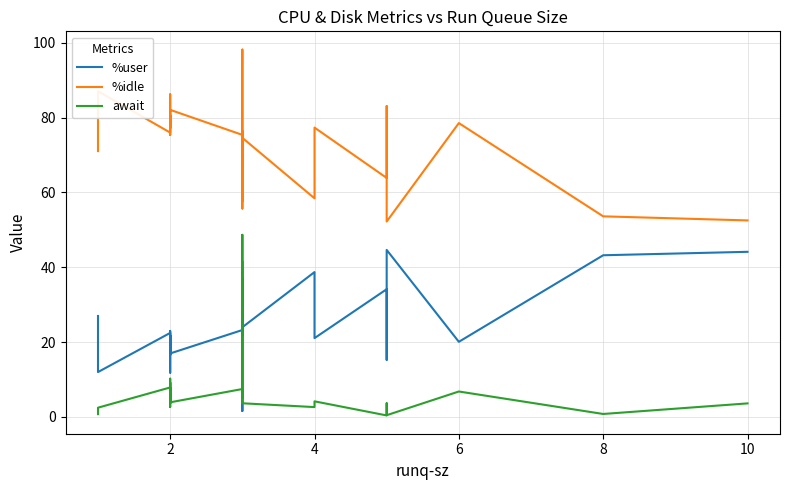

Which series has the widest spread of values?

await